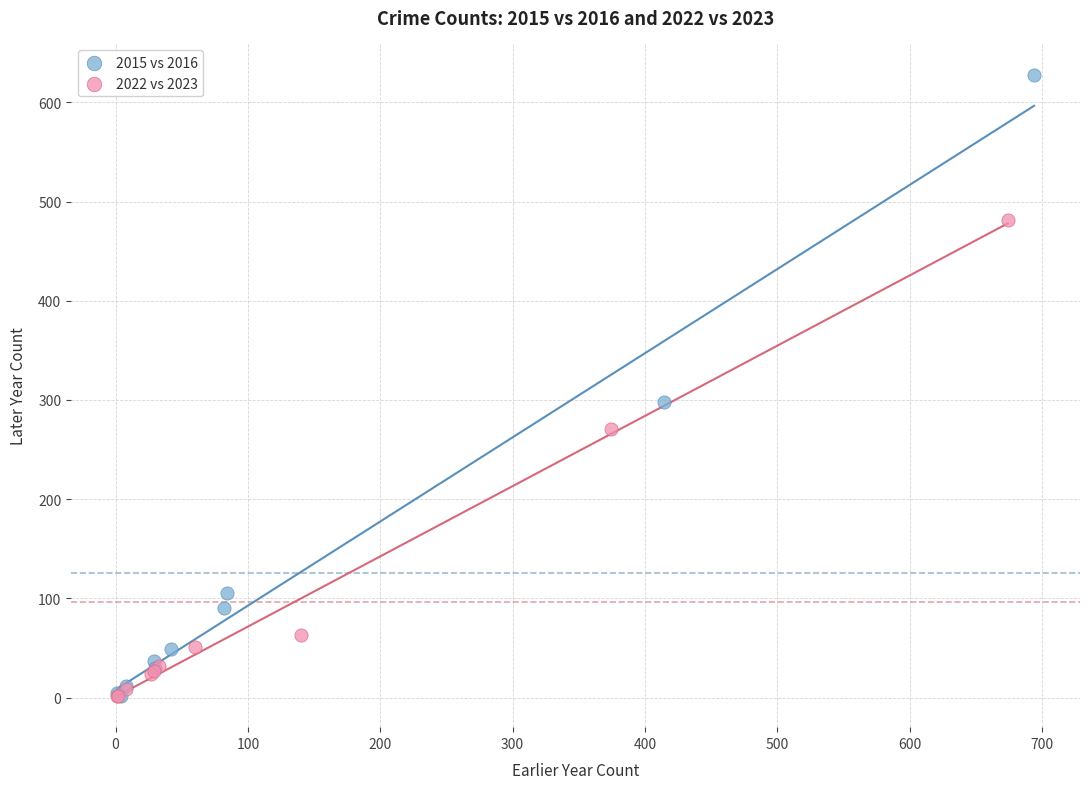

Which series has the widest spread of Y values?

2015 vs 2016